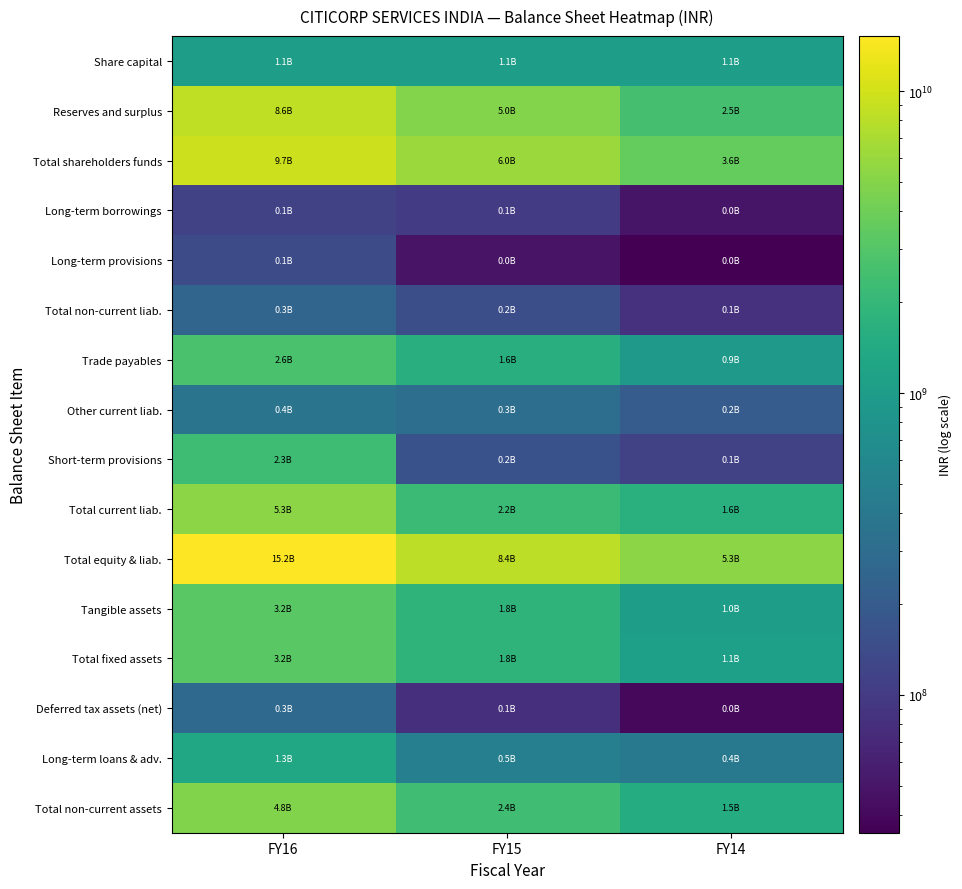

Reading left to right, transcribe all the data shown in this chart.

Share capital: FY16=1065310000	FY15=1065310000	FY14=1065311280
Reserves and surplus: FY16=8601670000	FY15=4977590000	FY14=2541962033
Total shareholders funds: FY16=9666980000	FY15=6042900000	FY14=3607273313
Long-term borrowings: FY16=112820000	FY15=102950000	FY14=48988833
Long-term provisions: FY16=140230000	FY15=48550000	FY14=34947465
Total non-current liab.: FY16=253050000	FY15=151500000	FY14=83936298
Trade payables: FY16=2635490000	FY15=1571140000	FY14=931033409
Other current liab.: FY16=365090000	FY15=312980000	FY14=204075877
Short-term provisions: FY16=2293970000	FY15=162100000	FY14=116124985
Total current liab.: FY16=5294550000	FY15=2180220000	FY14=1634406154
Total equity & liab.: FY16=15214580000	FY15=8374620000	FY14=5325615765
Tangible assets: FY16=3198610000	FY15=1817420000	FY14=1049542687
Total fixed assets: FY16=3198610000	FY15=1817420000	FY14=1072279918
Deferred tax assets (net): FY16=277550000	FY15=81000000	FY14=39844026
Long-term loans & adv.: FY16=1335840000	FY15=485580000	FY14=403269767
Total non-current assets: FY16=4812000000	FY15=2384000000	FY14=1515393711